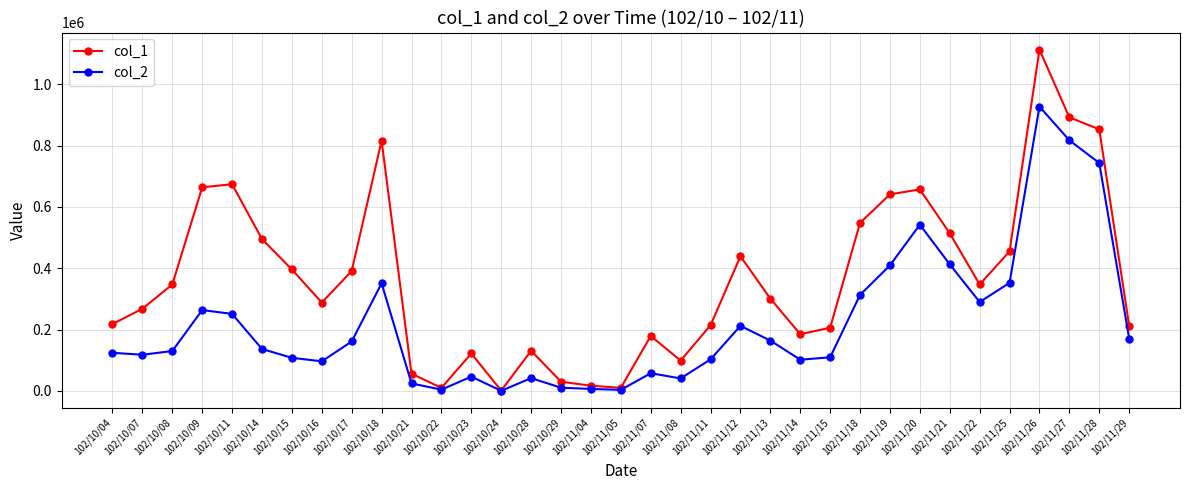

What is the smallest value displayed?

360